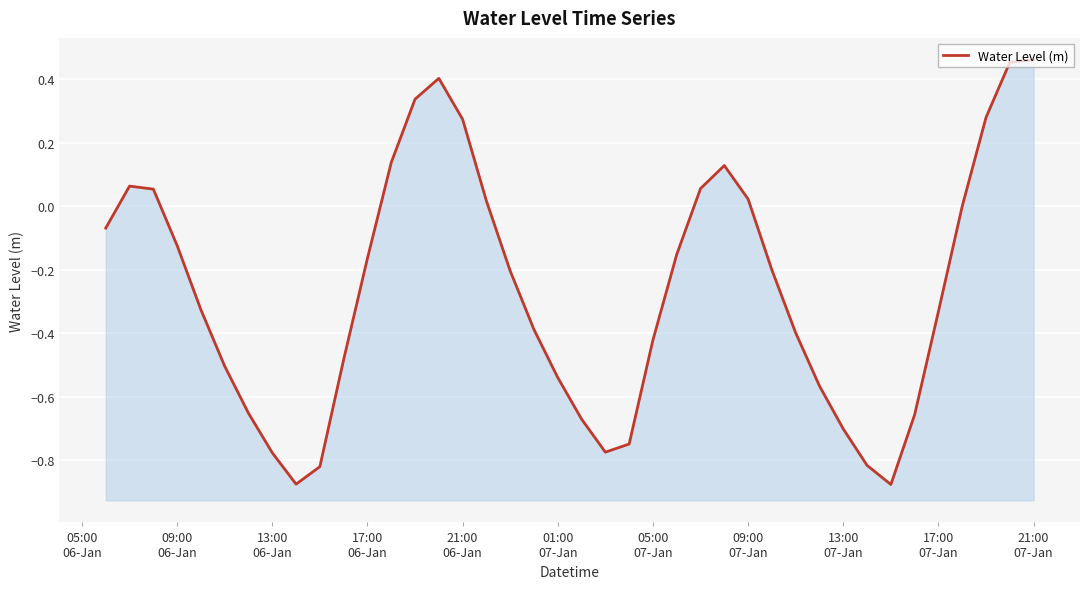

What is the maximum value shown in the chart?

0.5